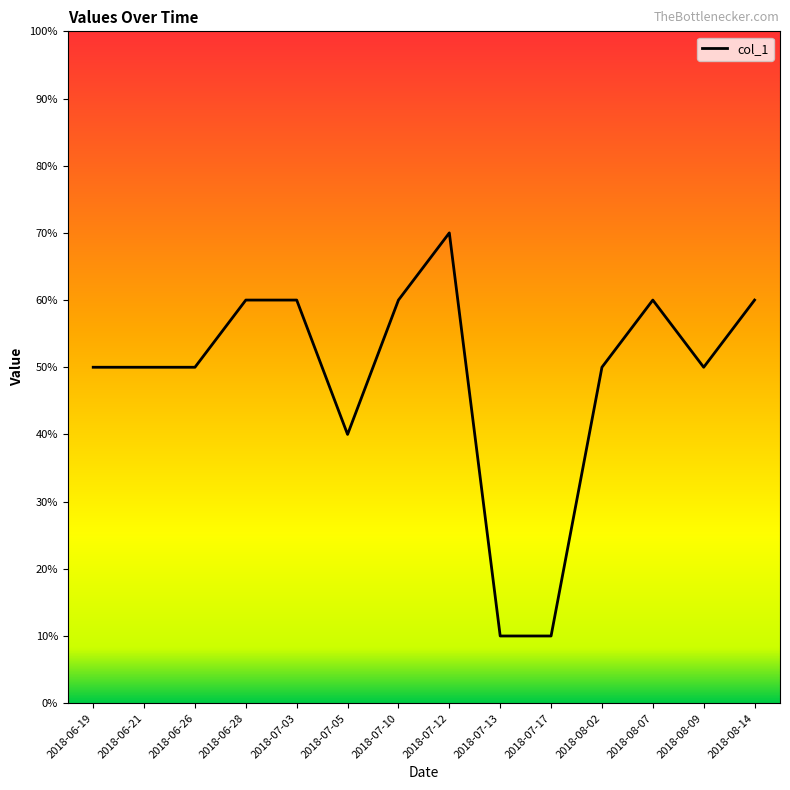

Where does the data first go above 5?

2018-06-28